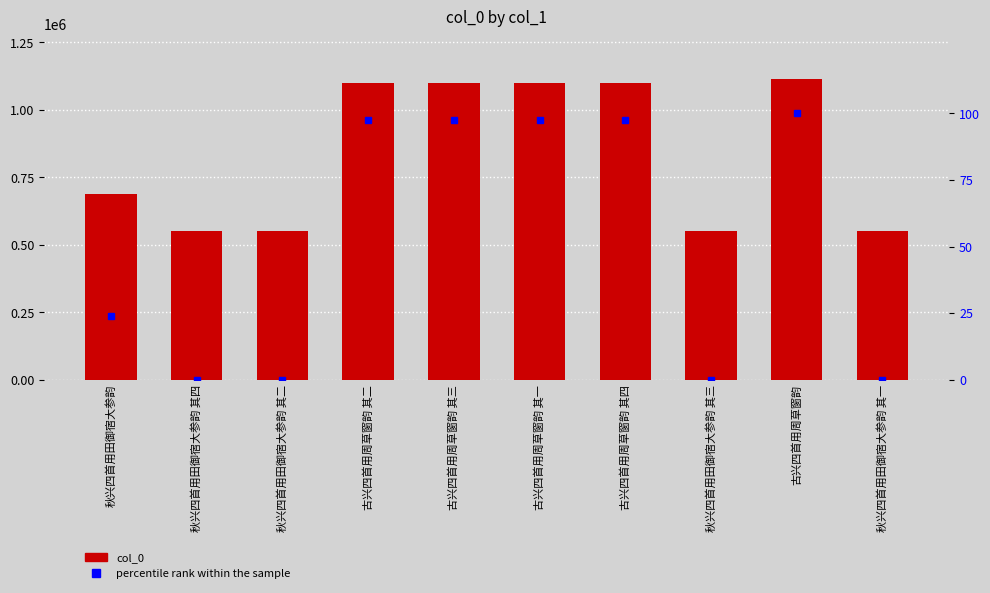

Reading right to left, what are all the values shown in this chart?

col_0: 秋兴四首用田御宿大参韵 其一=552226.0	古兴四首用周草窗韵=1115008.0	秋兴四首用田御宿大参韵 其三=552228.0	古兴四首用周草窗韵 其四=1100620.0	古兴四首用周草窗韵 其一=1100617.0	古兴四首用周草窗韵 其三=1100619.0	古兴四首用周草窗韵 其二=1100618.0	秋兴四首用田御宿大参韵 其二=552227.0	秋兴四首用田御宿大参韵 其四=552229.0	秋兴四首用田御宿大参韵=687298.0
percentile rank within the sample: 秋兴四首用田御宿大参韵 其一=0.0	古兴四首用周草窗韵=100.0	秋兴四首用田御宿大参韵 其三=0.0	古兴四首用周草窗韵 其四=97.4	古兴四首用周草窗韵 其一=97.4	古兴四首用周草窗韵 其三=97.4	古兴四首用周草窗韵 其二=97.4	秋兴四首用田御宿大参韵 其二=0.0	秋兴四首用田御宿大参韵 其四=0.0	秋兴四首用田御宿大参韵=24.0